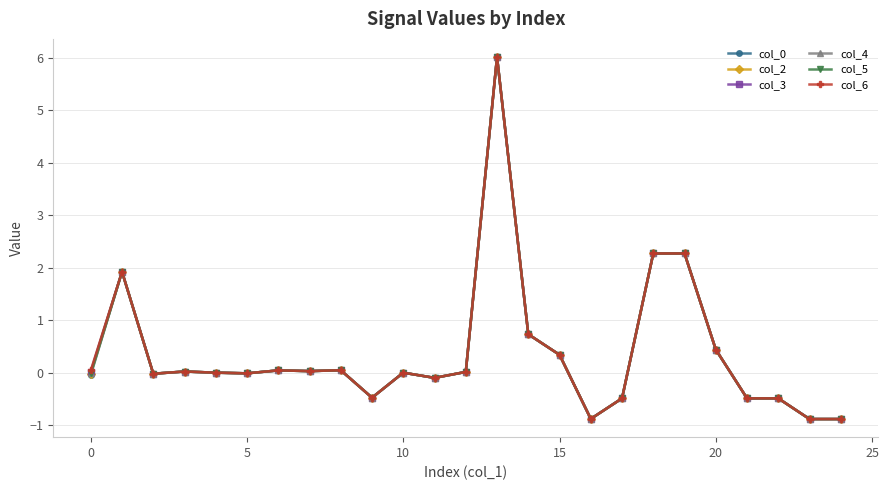

Count the number of categories in the chart.

25